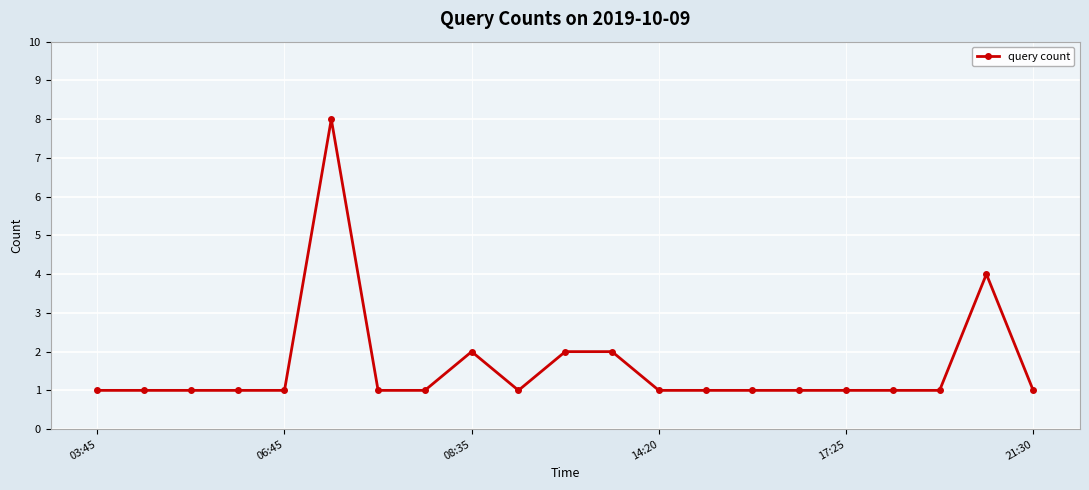

What is the maximum value shown in the chart?

8